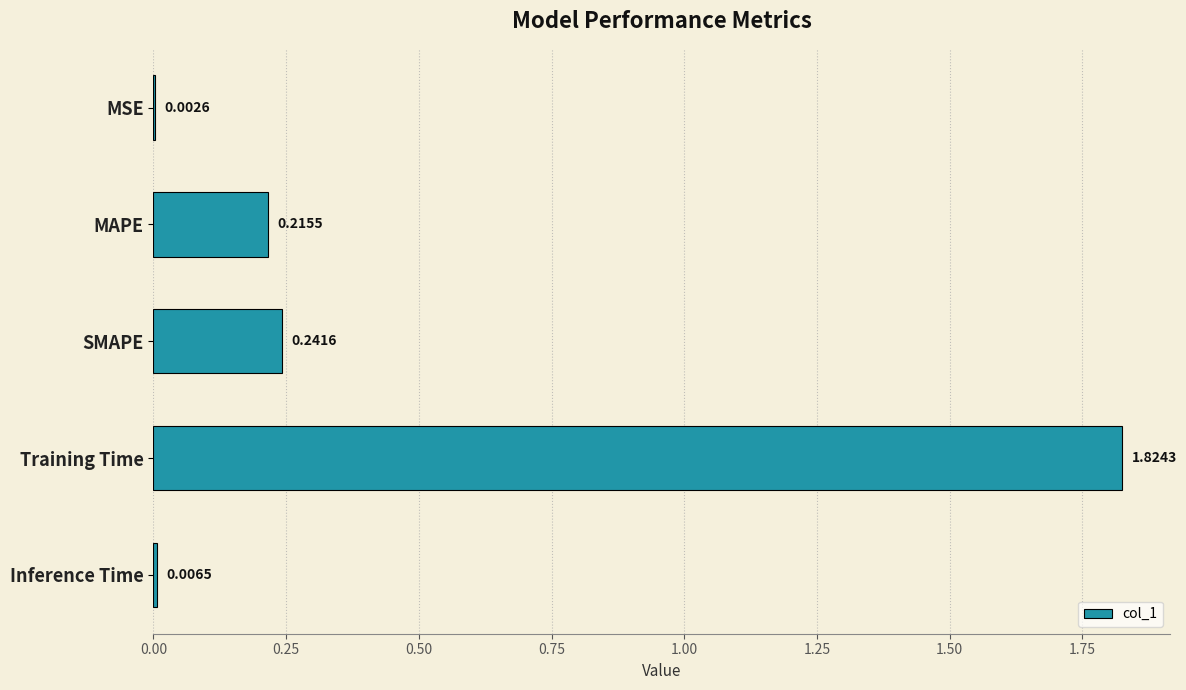

Between SMAPE and MSE, which is larger?

SMAPE